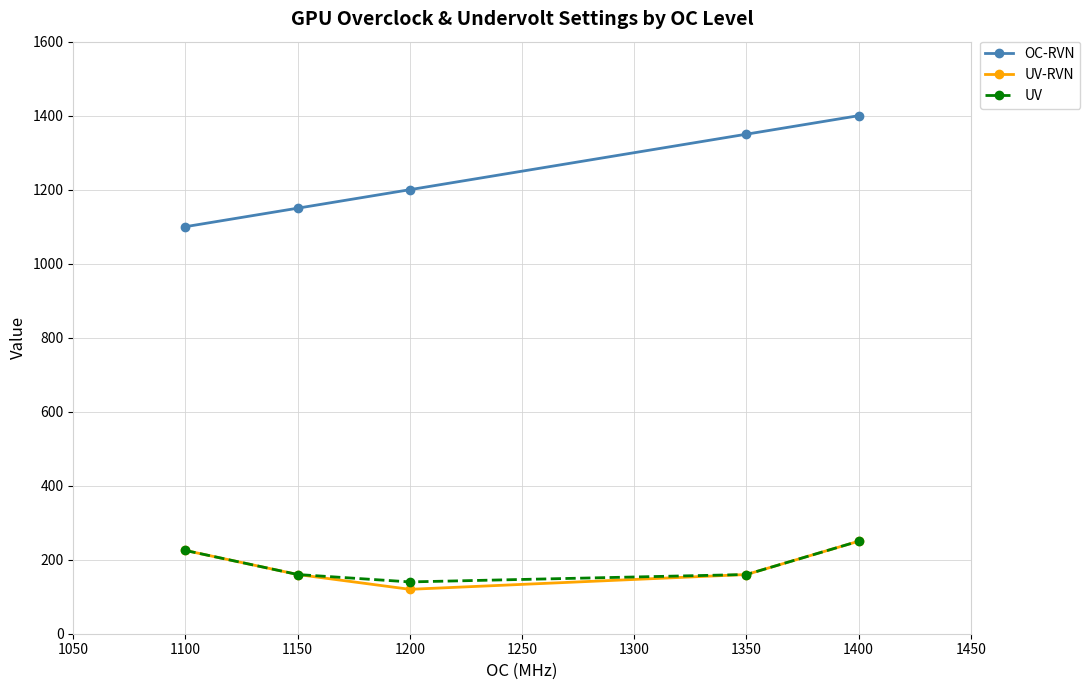

At how many categories does at least one series exceed 1226?

2